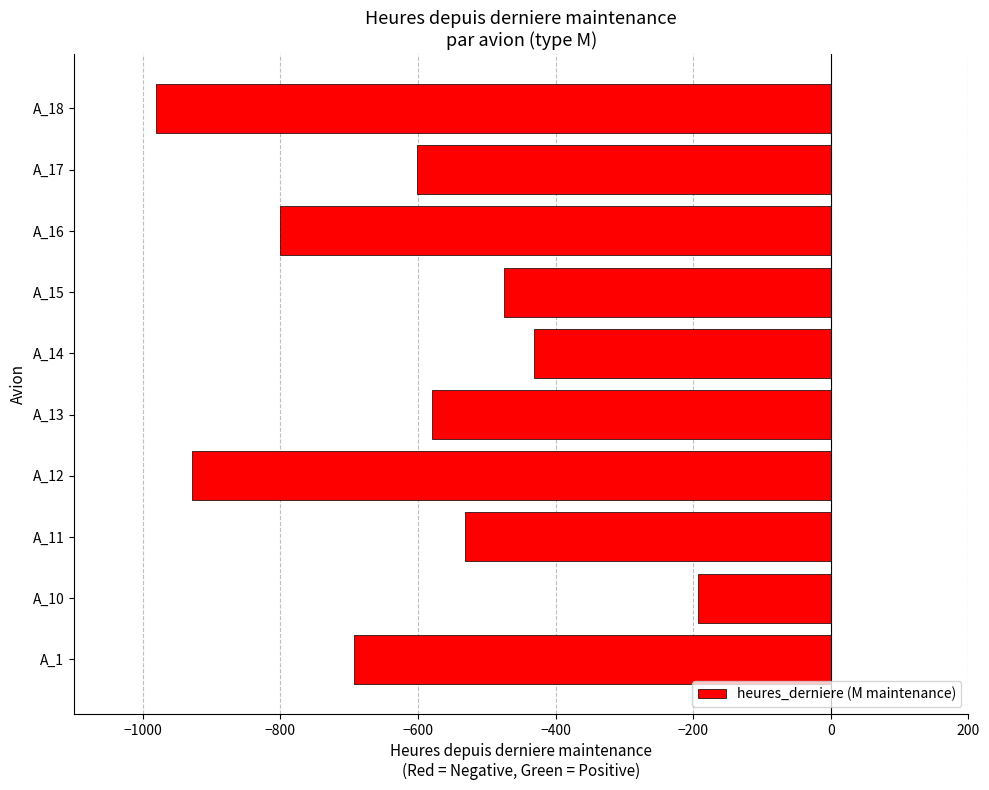

Which has a higher value, A_13 or A_16?

A_13